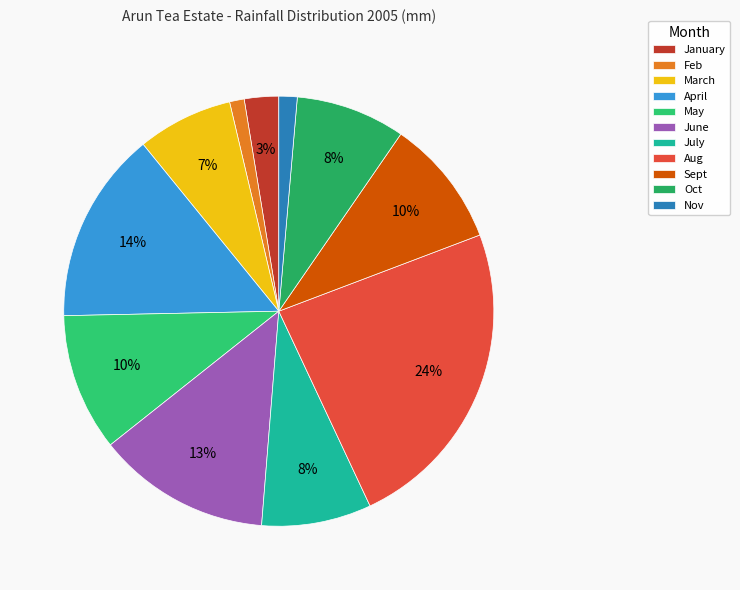

What is the ratio of the value at Sept to the value at Aug?

0.4